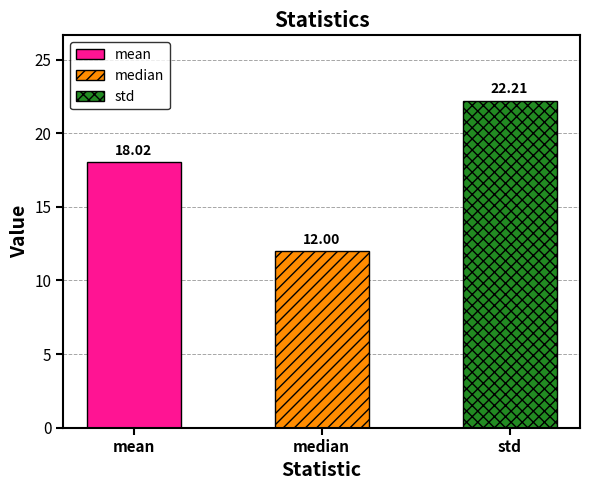

At which label is the value closest to 17?

mean